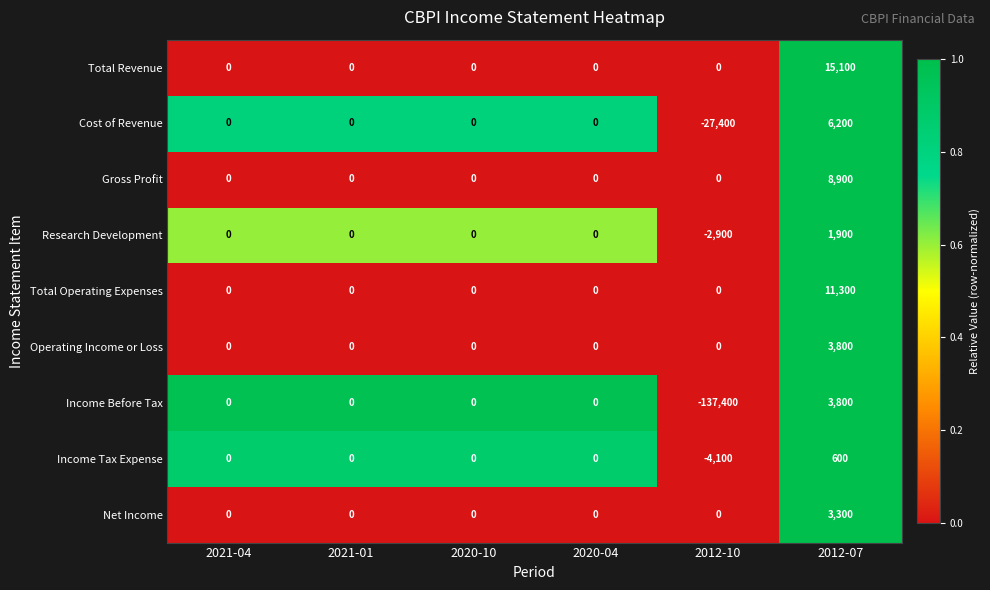

What is the difference between the highest and lowest values at 2012-10?

137400